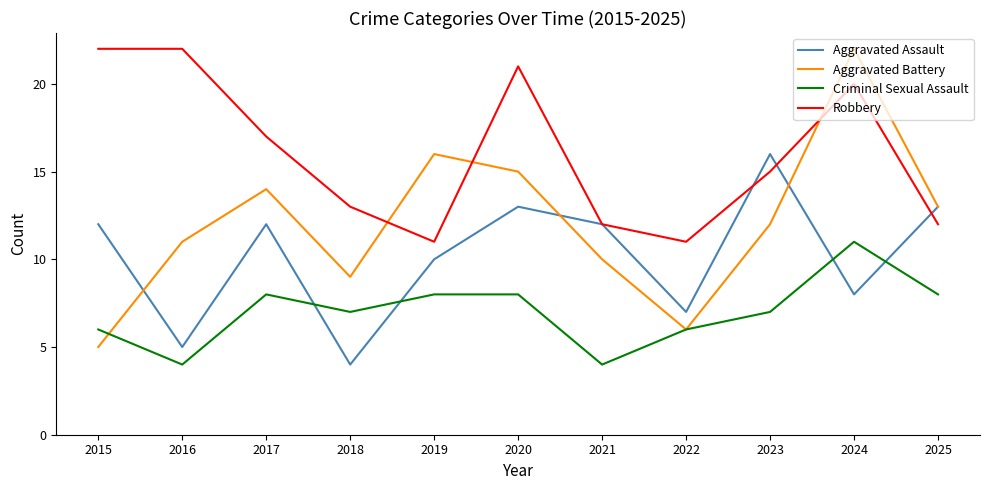

The value of Criminal Sexual Assault at 2016 is 4. True or false?

True